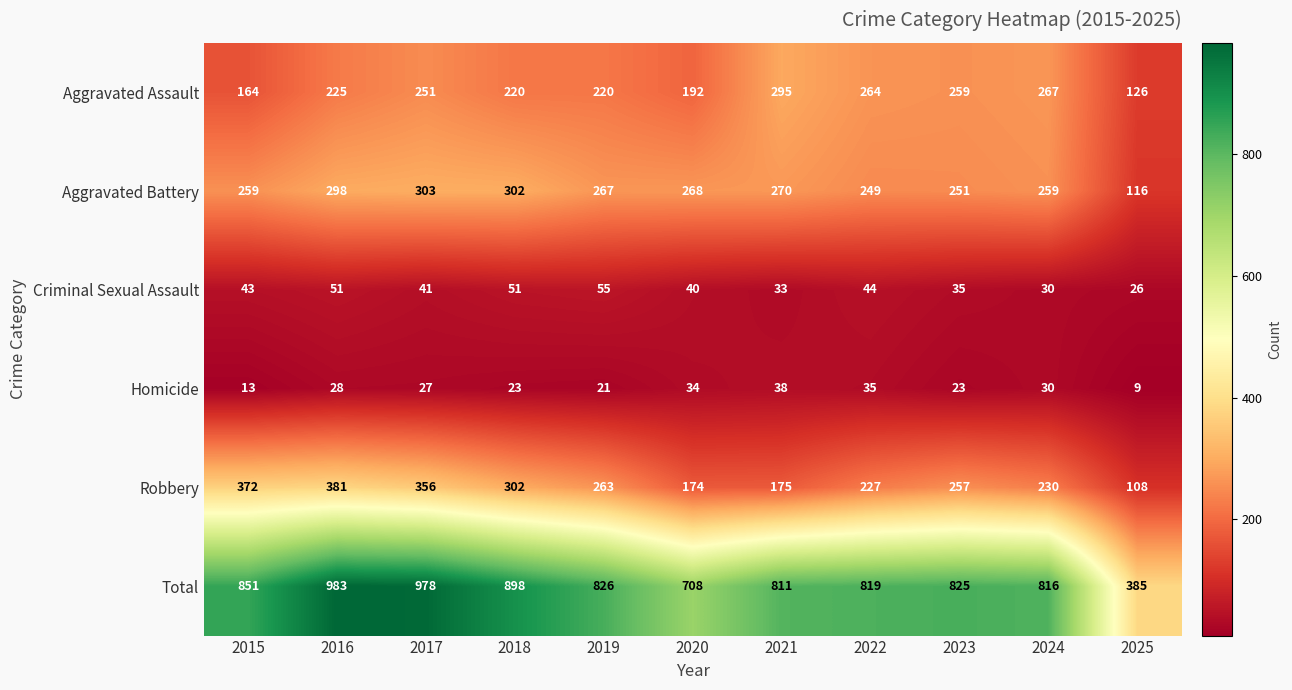

How many categories are shown in the chart?

11